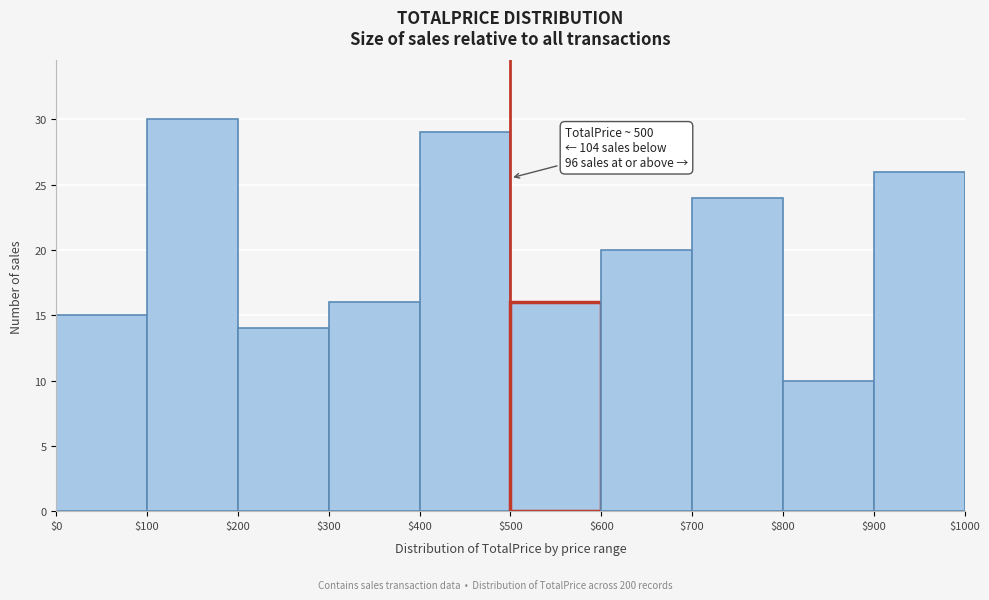

Over which range of the x-axis is the bar tallest?

$100 to $200